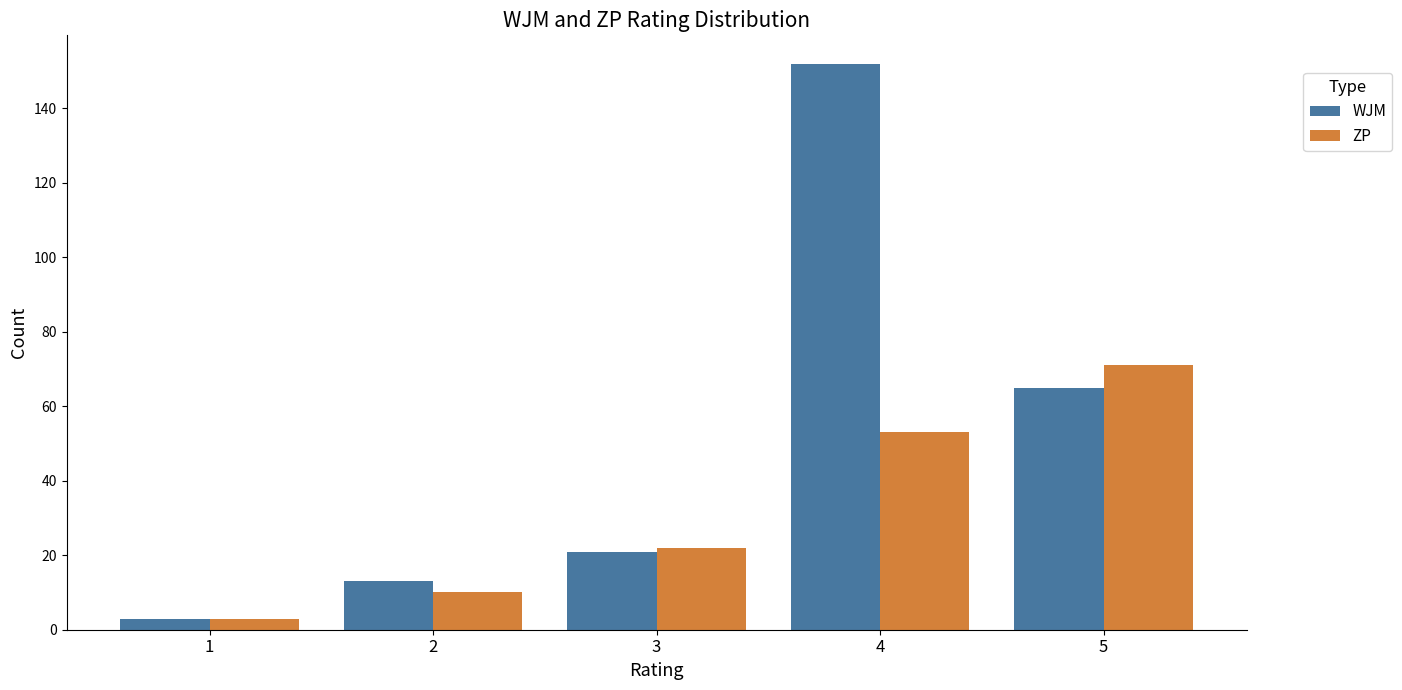

List the series in order of their overall mean, highest first.

WJM, ZP